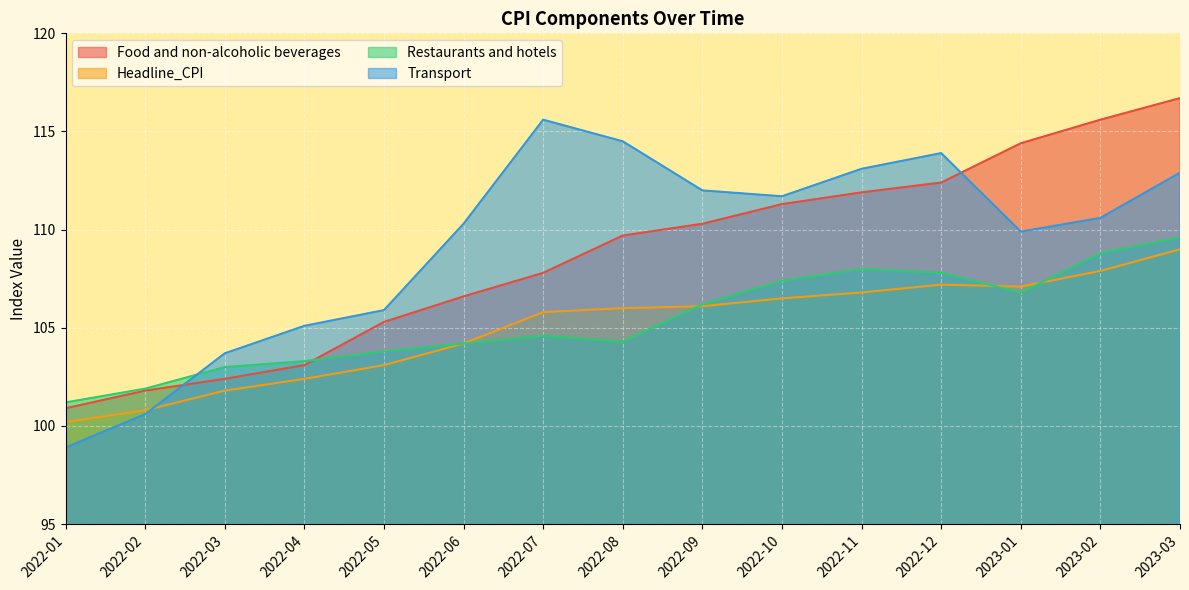

How many lines are shown in the chart?

4